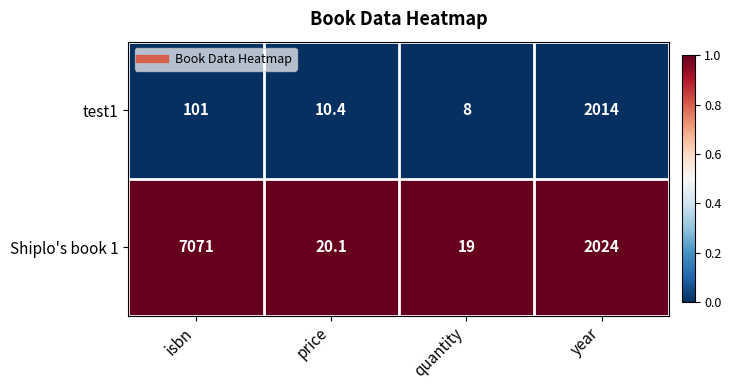

The Shiplo's book 1 series shows 7071.0 at isbn. True or false?

True